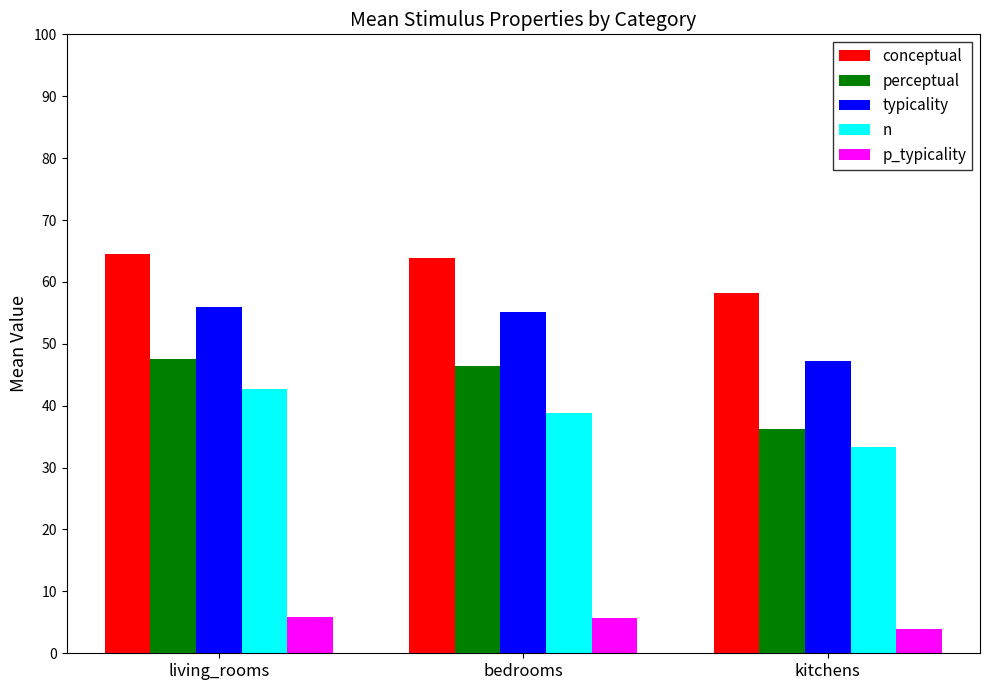

What is the total value across all series at bedrooms?

209.9